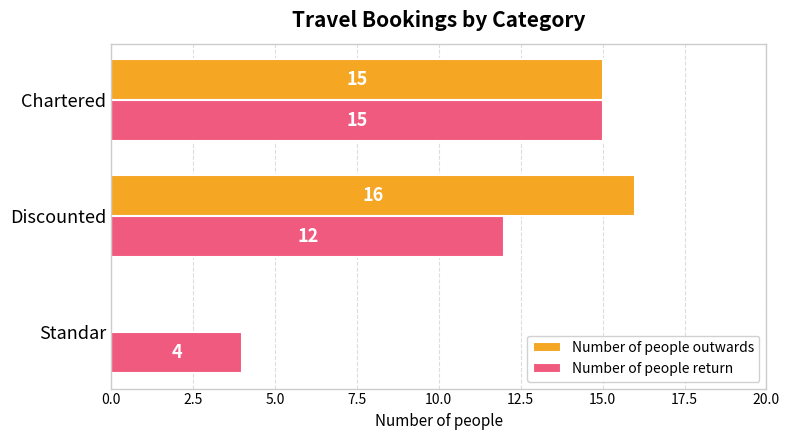

How many series are shown in this chart?

2